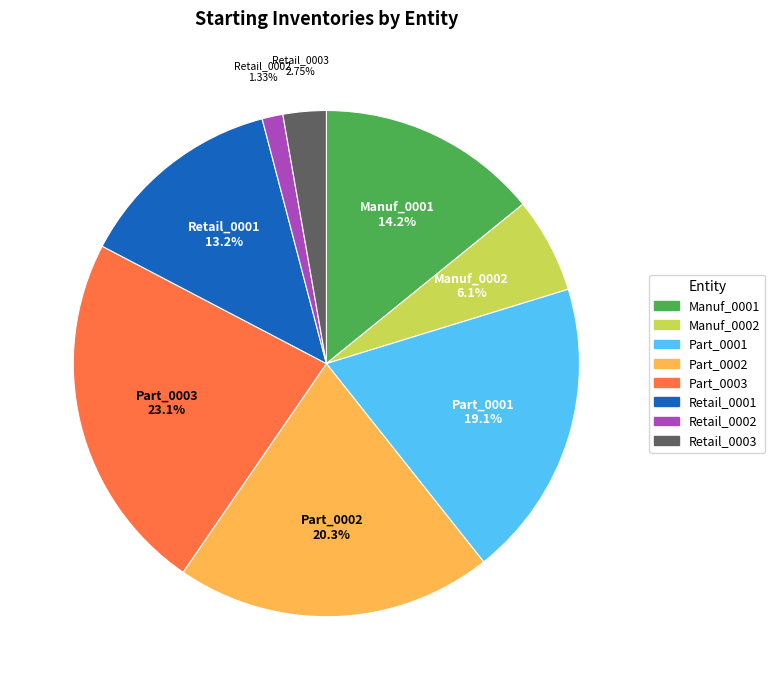

Is there a majority slice in this chart?

No